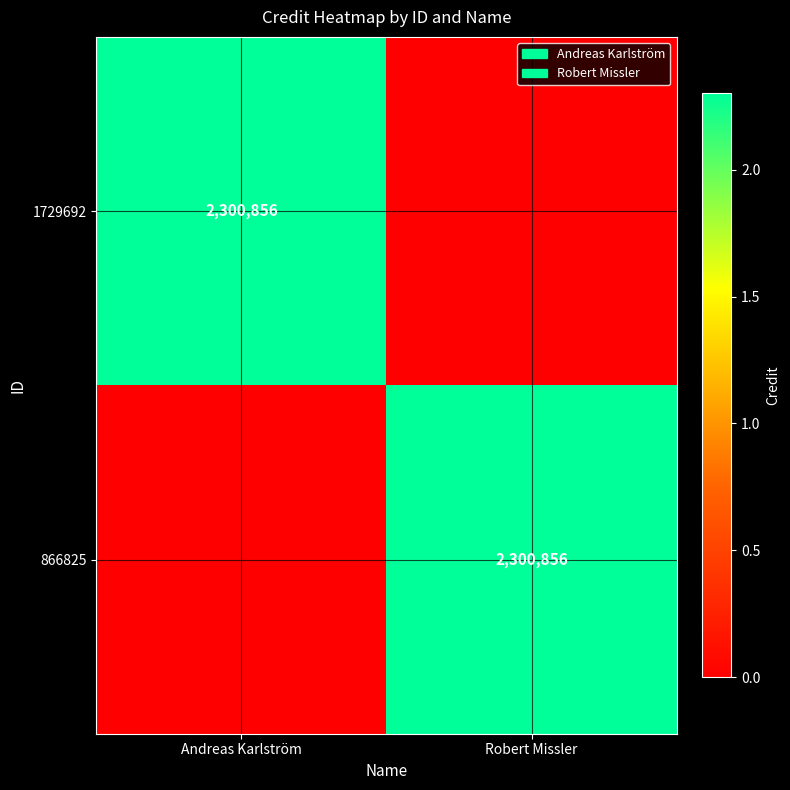

What is the difference between the 1729692 values at Andreas Karlström and Robert Missler?

2300856